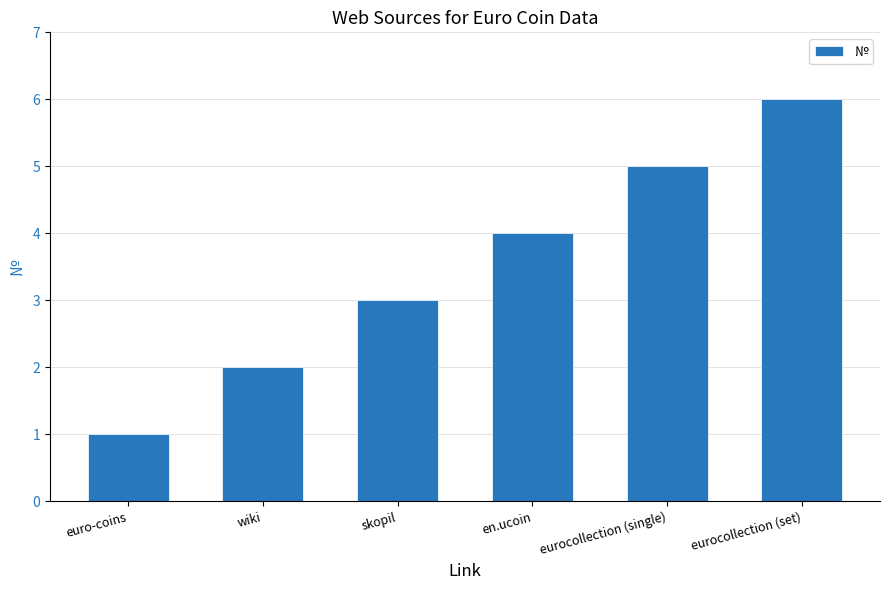

What is the average value?

4